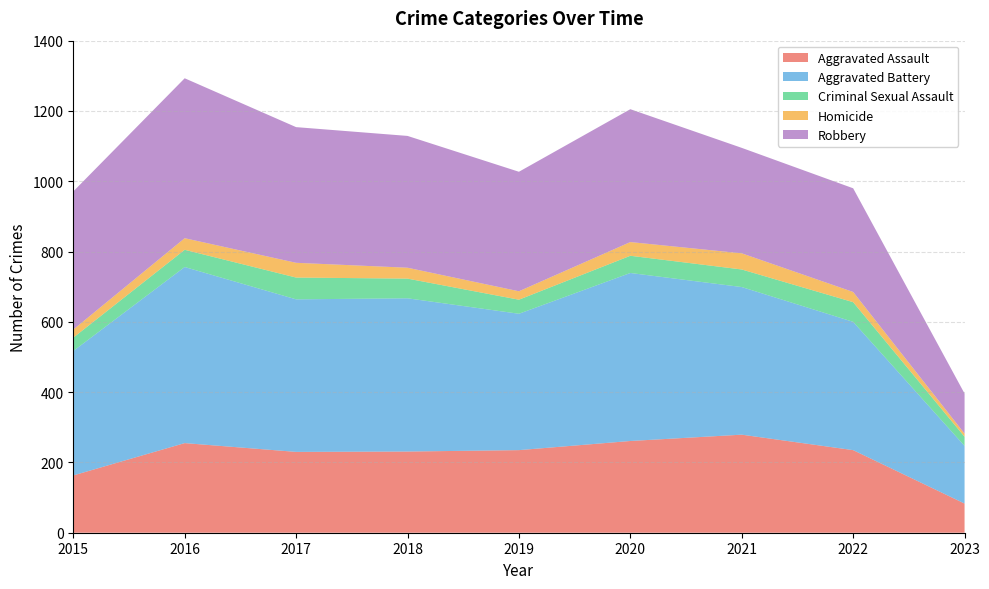

Reading right to left, extract all data points from this chart.

Aggravated Assault: 83	235	279	261	235	231	230	255	163
Aggravated Battery: 164	365	420	478	388	436	434	501	354
Criminal Sexual Assault: 26	56	50	49	40	56	62	49	38
Homicide: 9	29	46	39	24	31	42	33	23
Robbery: 114	295	300	378	340	375	386	455	393